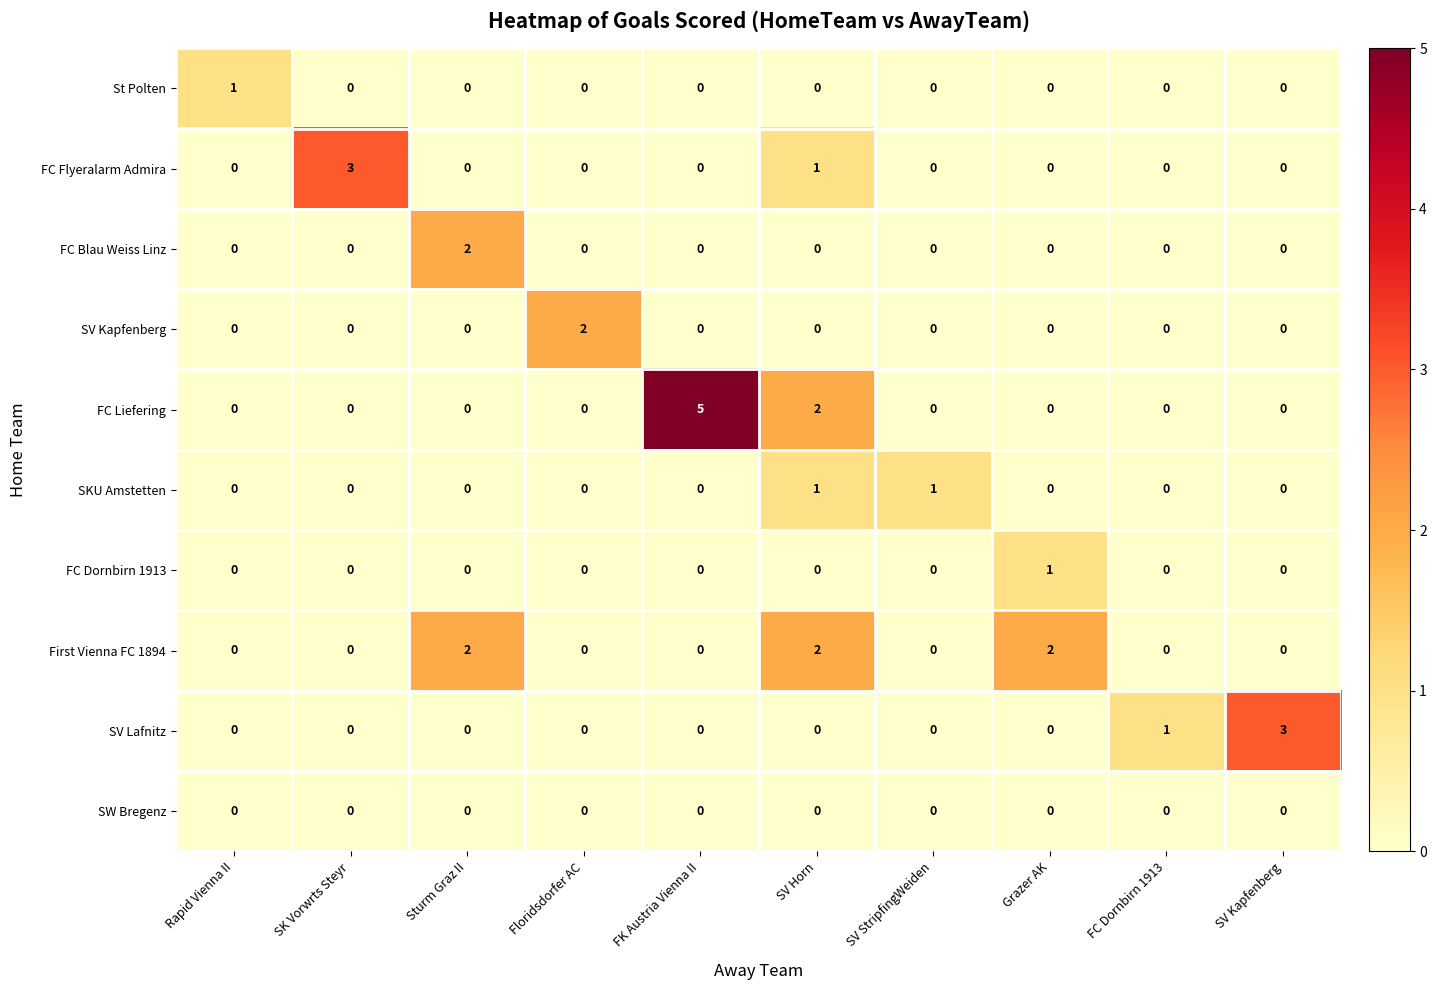

What is the total value across all series at FK Austria Vienna II?

5